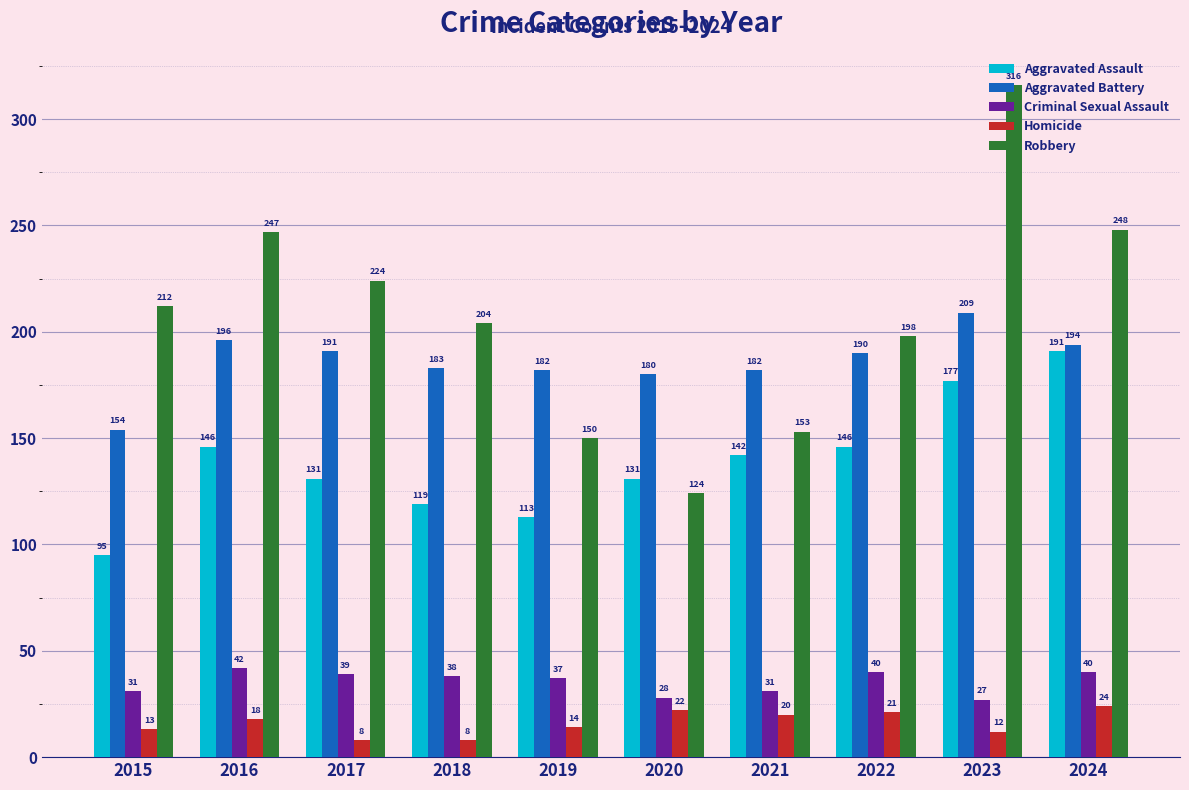

Reading left to right, transcribe all the data shown in this chart.

Aggravated Assault: 95	146	131	119	113	131	142	146	177	191
Aggravated Battery: 154	196	191	183	182	180	182	190	209	194
Criminal Sexual Assault: 31	42	39	38	37	28	31	40	27	40
Homicide: 13	18	8	8	14	22	20	21	12	24
Robbery: 212	247	224	204	150	124	153	198	316	248